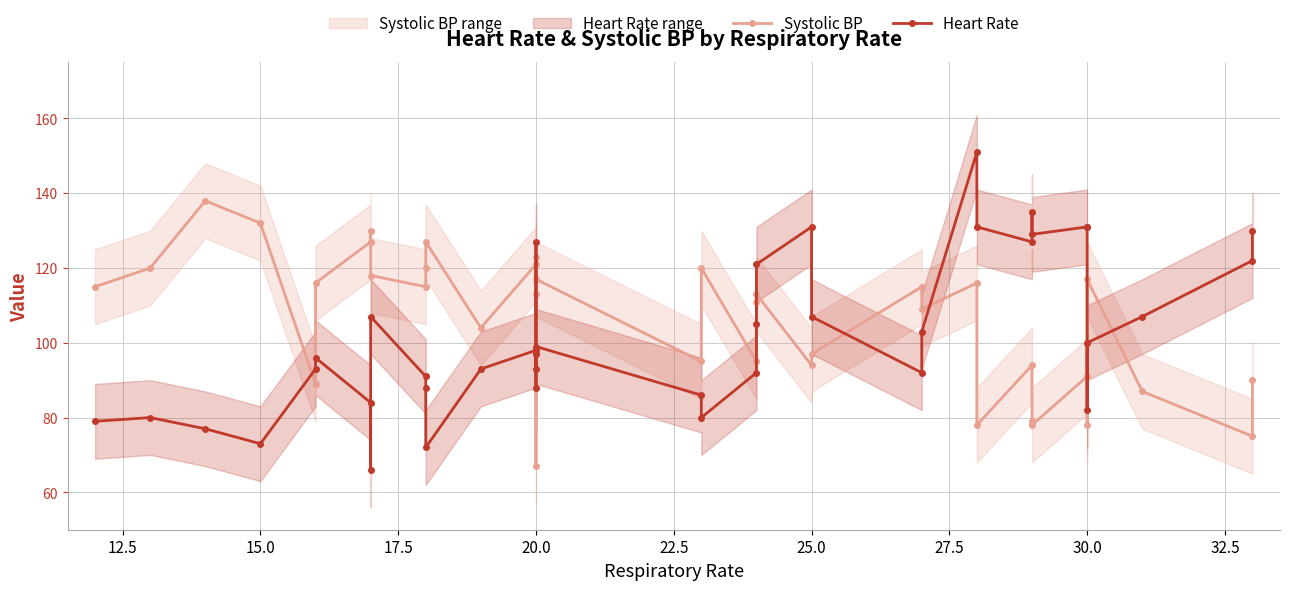

Count the number of categories in the chart.

40